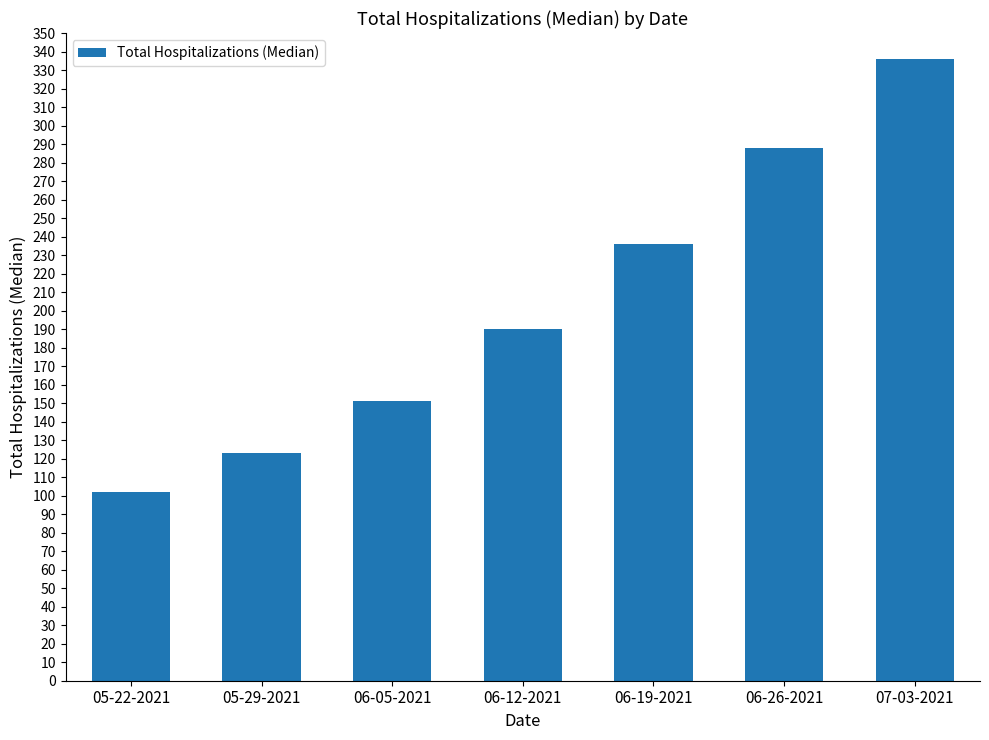

Reading left to right, transcribe all the data shown in this chart.

05-22-2021=102	05-29-2021=123	06-05-2021=151	06-12-2021=190	06-19-2021=236	06-26-2021=288	07-03-2021=336